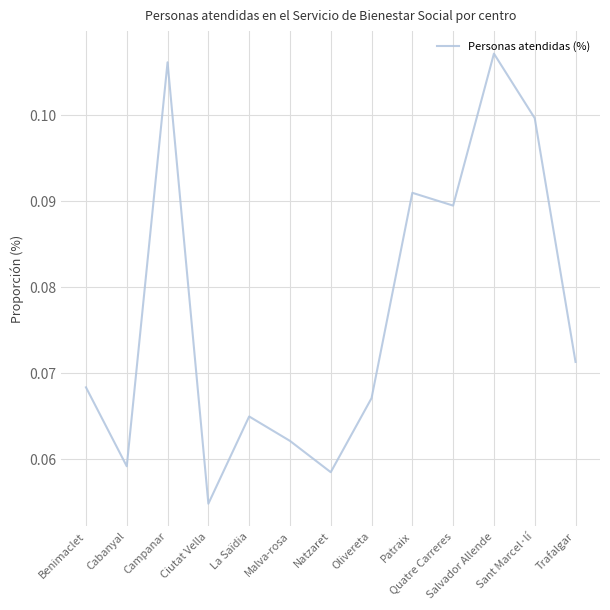

Between Campanar and La Saïdia, which is larger?

Campanar